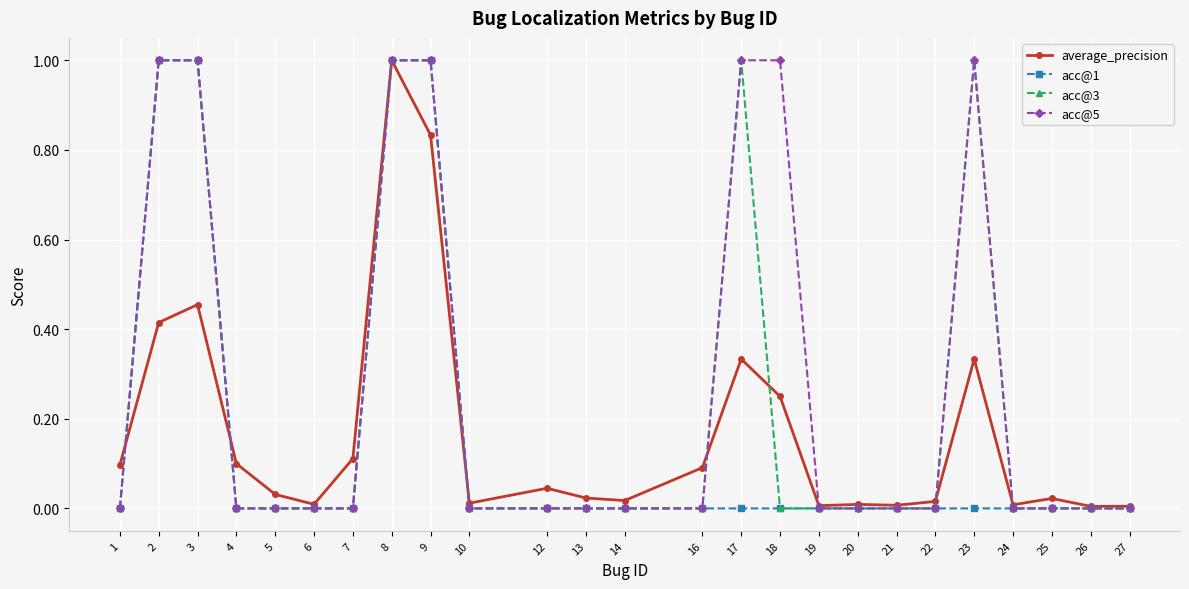

Is it true that acc@5 equals 1.4 at 9?

False